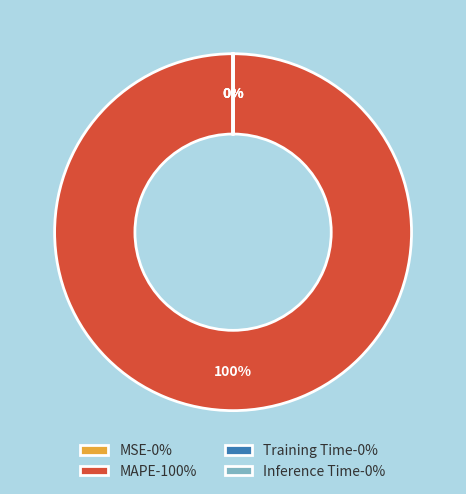

To the nearest percent, what portion does MAPE-100% represent?

100%